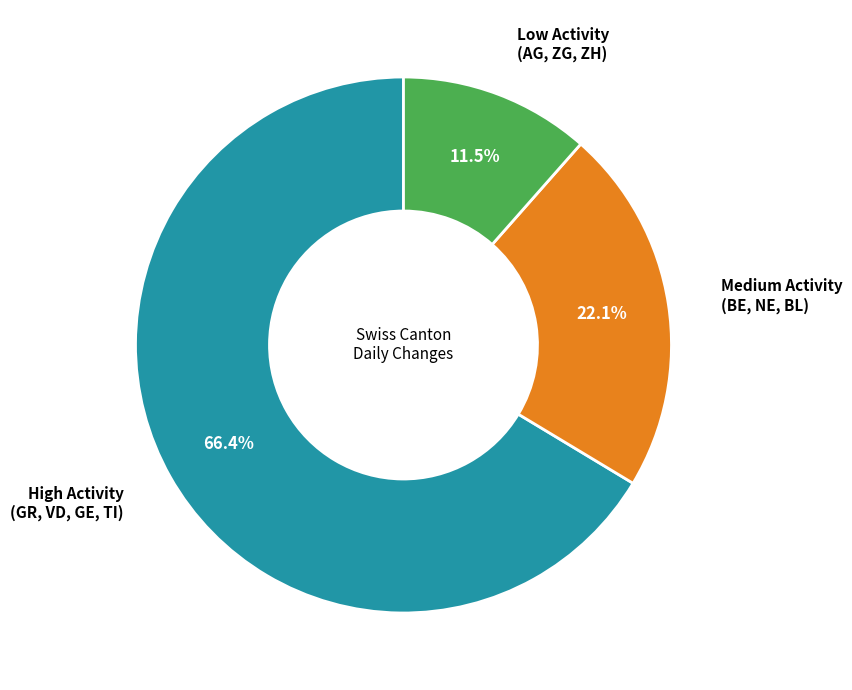

Rank the categories by value from lowest to highest.

Low Activity (AG, ZG, ZH), Medium Activity (BE, NE, BL), High Activity (GR, VD, GE, TI)